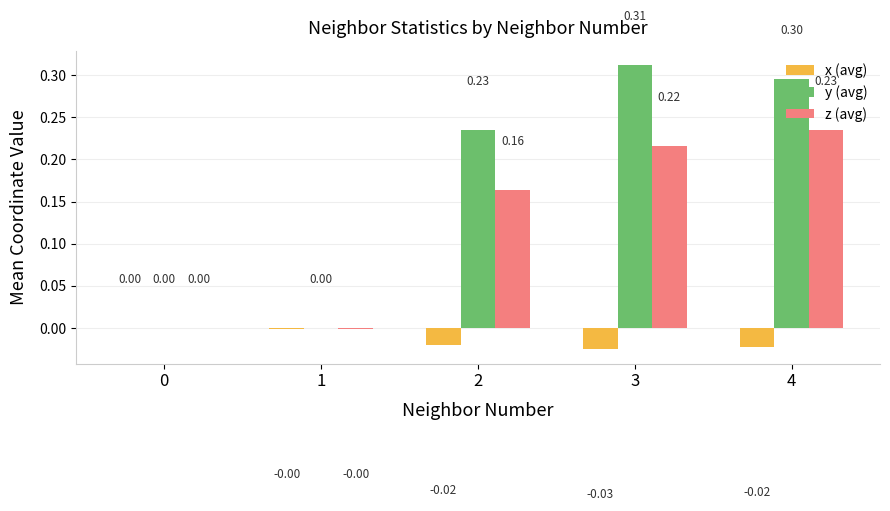

At which category is the sum across all series the highest?

4